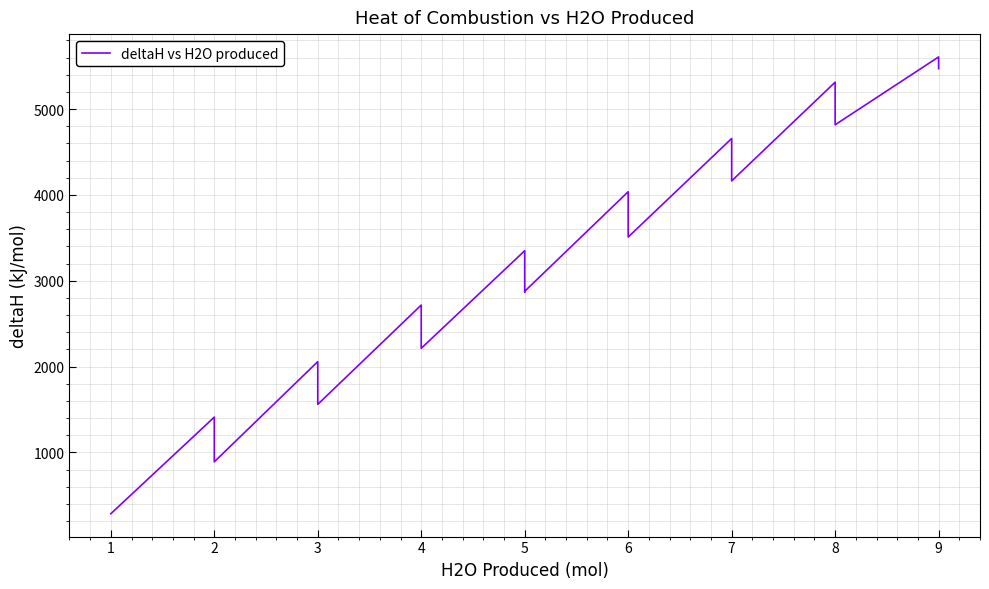

Is this an area chart (filled region under the line)?

No